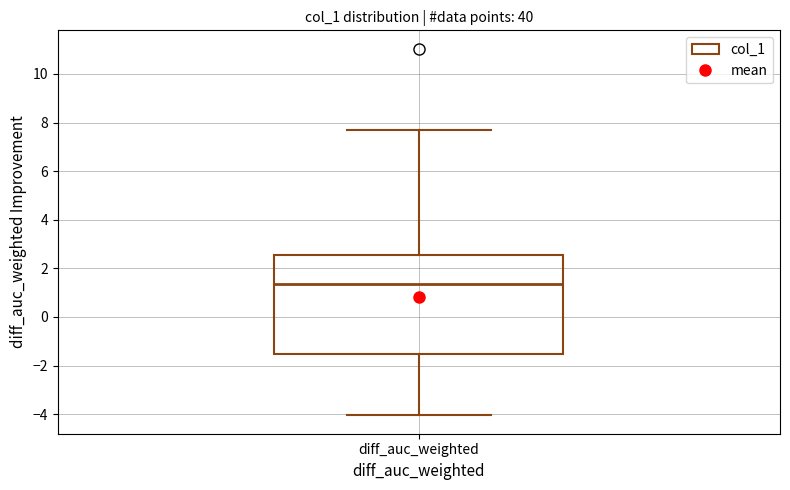

Transcribe this box plot: give where the median line is, the range the box spans, and where the two whiskers end, as read against the y-axis. The values are not printed on the chart, so give them approximately, as read against the axis.

median 1.4, box -1.6 to 2.6, whiskers -4.0 to 7.8